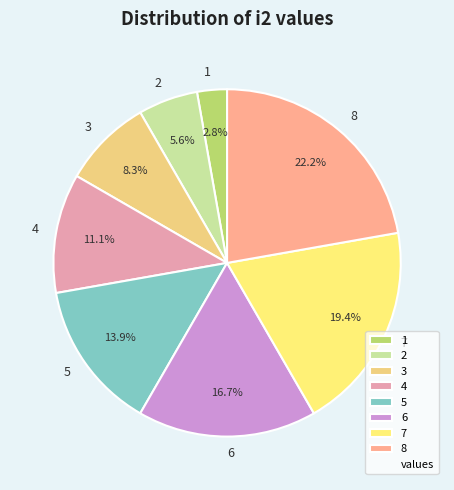

To the nearest percent, what is the difference between the largest and smallest slice percentages?

19%